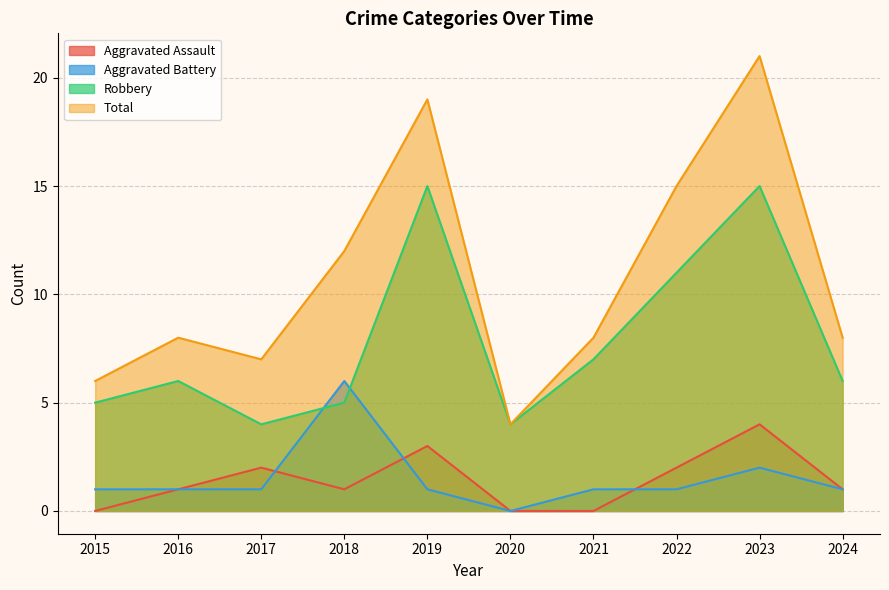

How many lines are shown in the chart?

4